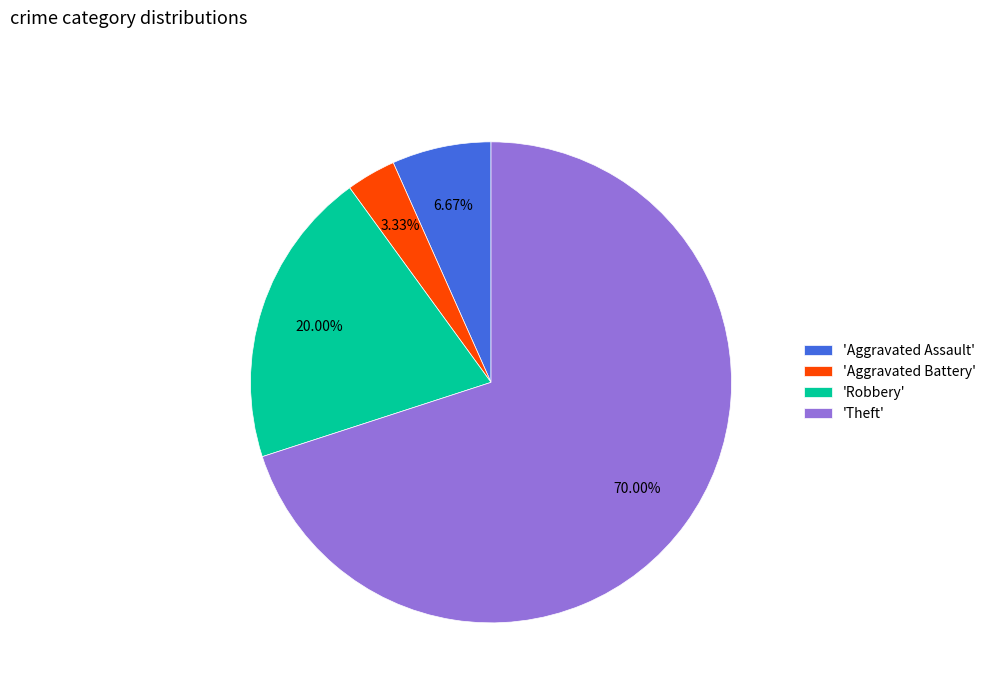

Which has a higher value, 'Aggravated Assault' or 'Theft'?

'Theft'